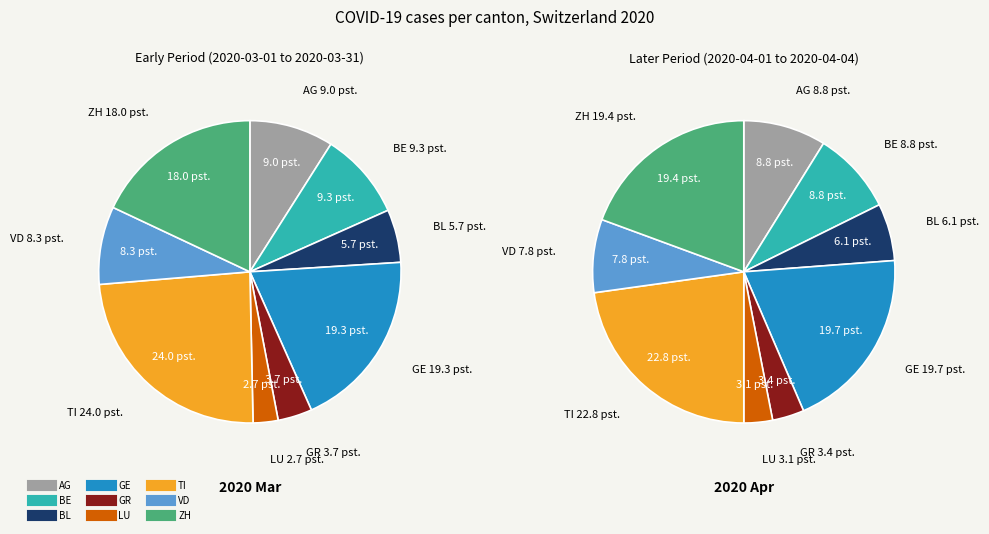

Does BE account for over 50% of the chart?

No